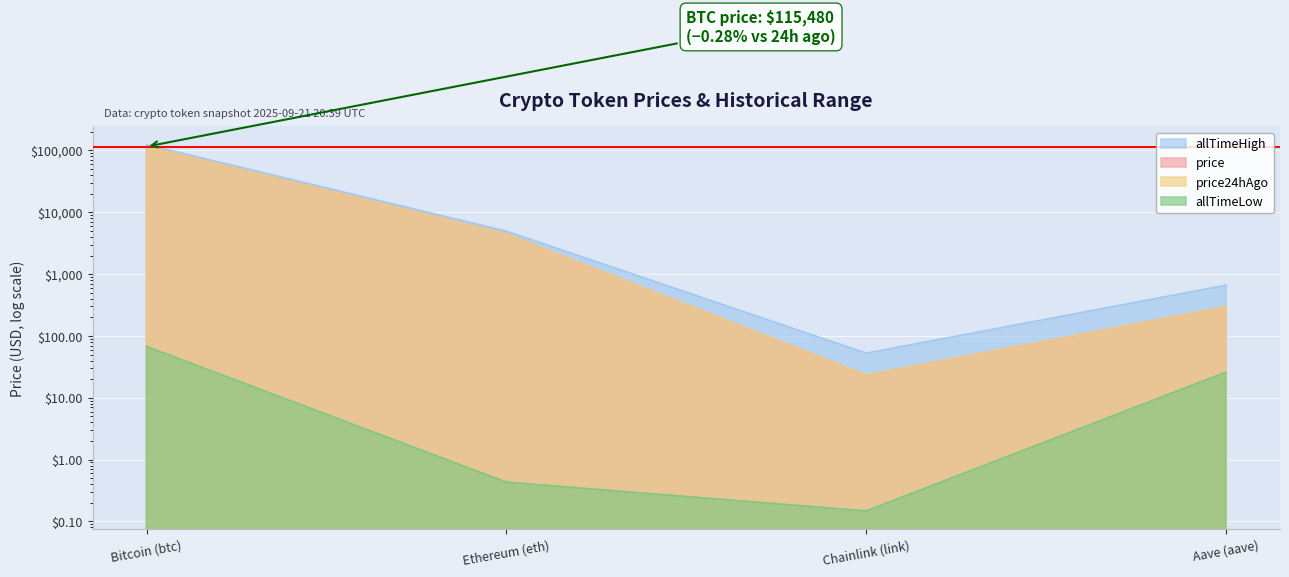

How many values in the price series exceed 4488?

2